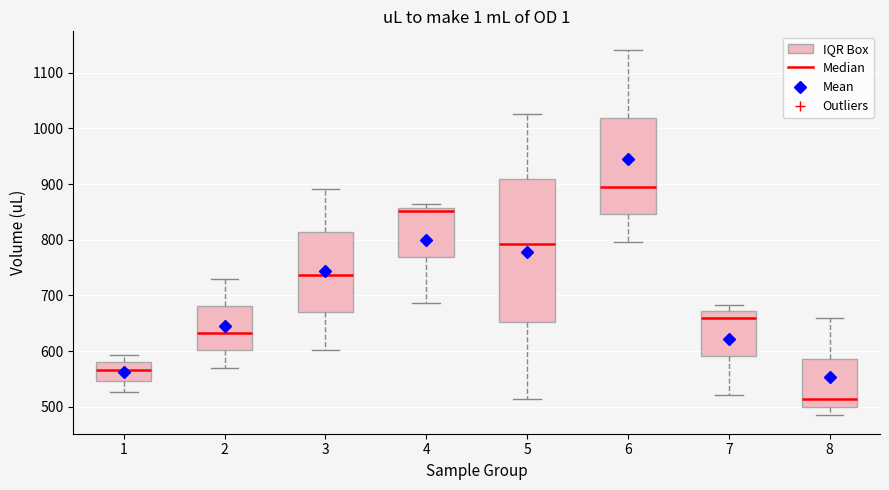

Where does the lower whisker of the box at x = 3 end on the y-axis? The values are not printed on the chart, so give them approximately, as read against the axis.

600